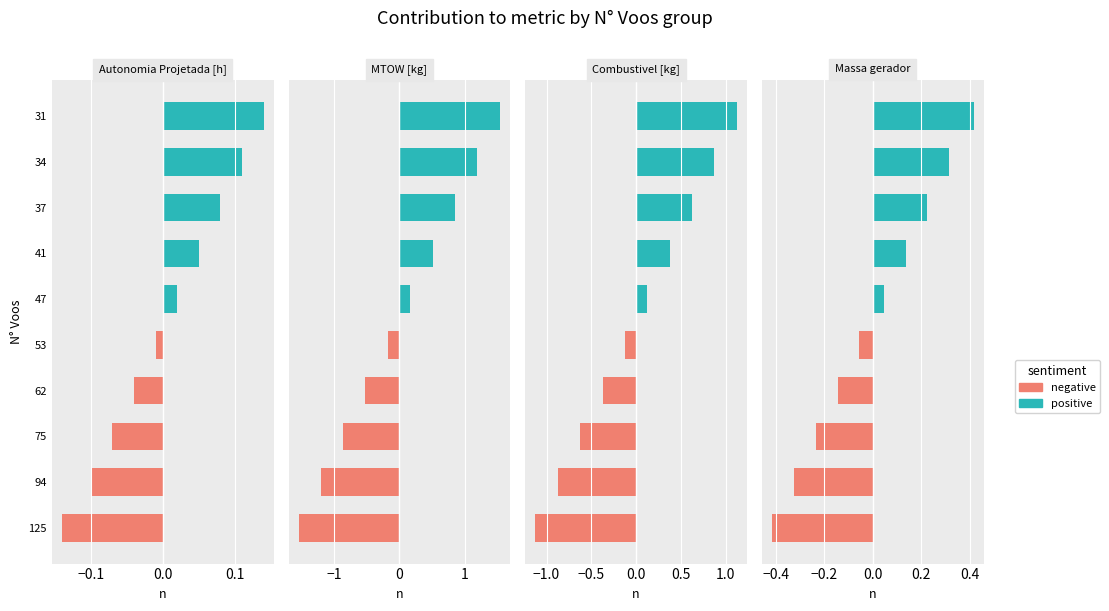

Rank the series by their average value, from lowest to highest.

negative, positive